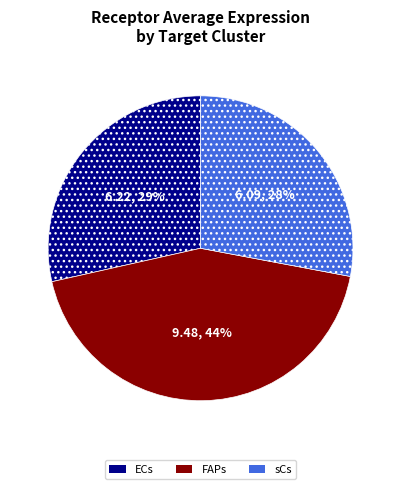

Rank the categories by value from highest to lowest.

FAPs, ECs, sCs